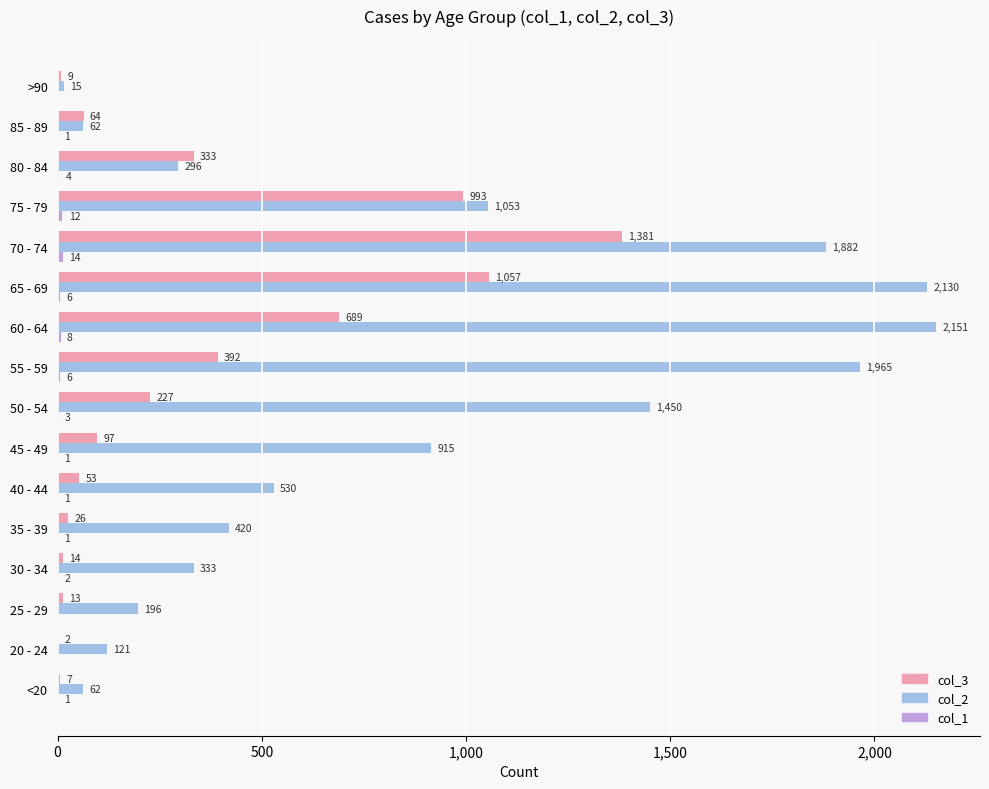

What is the maximum value shown in the chart?

2151